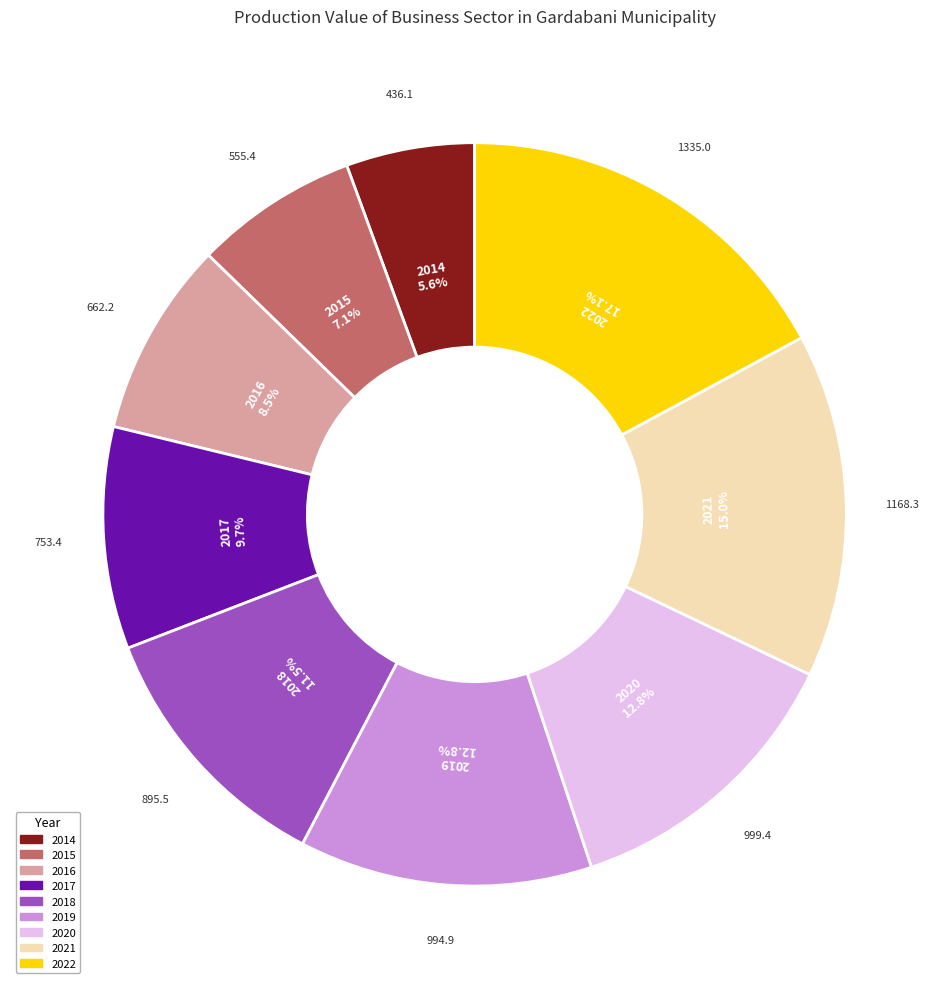

How much of the chart is everything except 2020?

87.2%